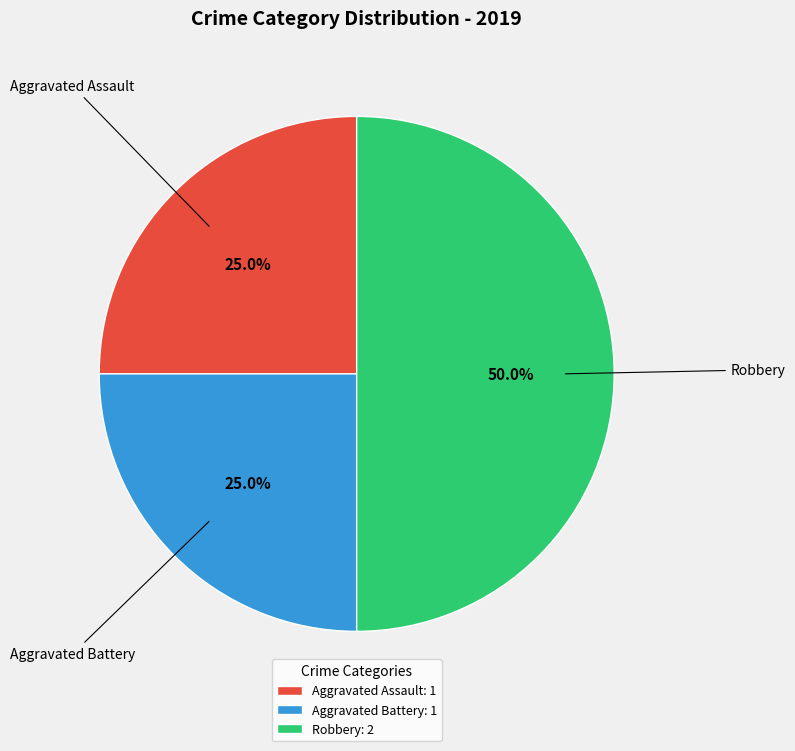

Is it true that Robbery is 50% of the pie?

True